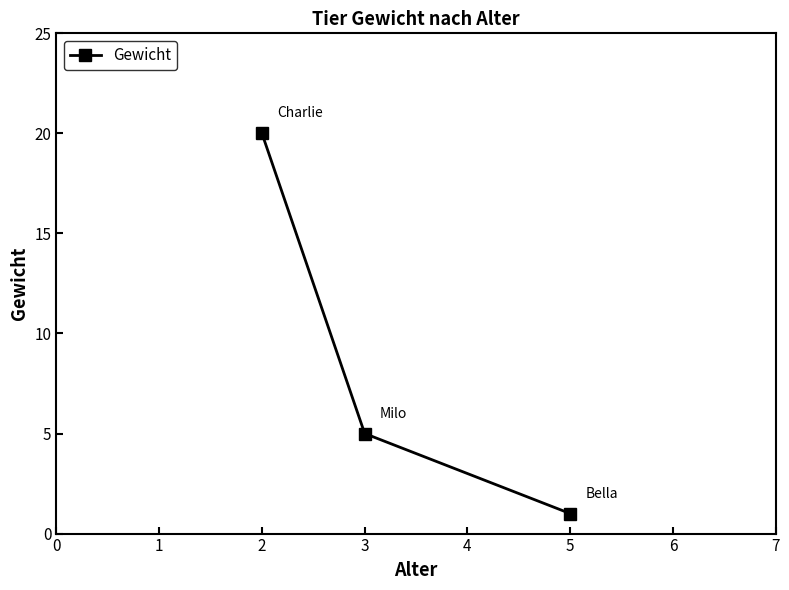

Does the chart display data point markers on the line(s)?

Yes